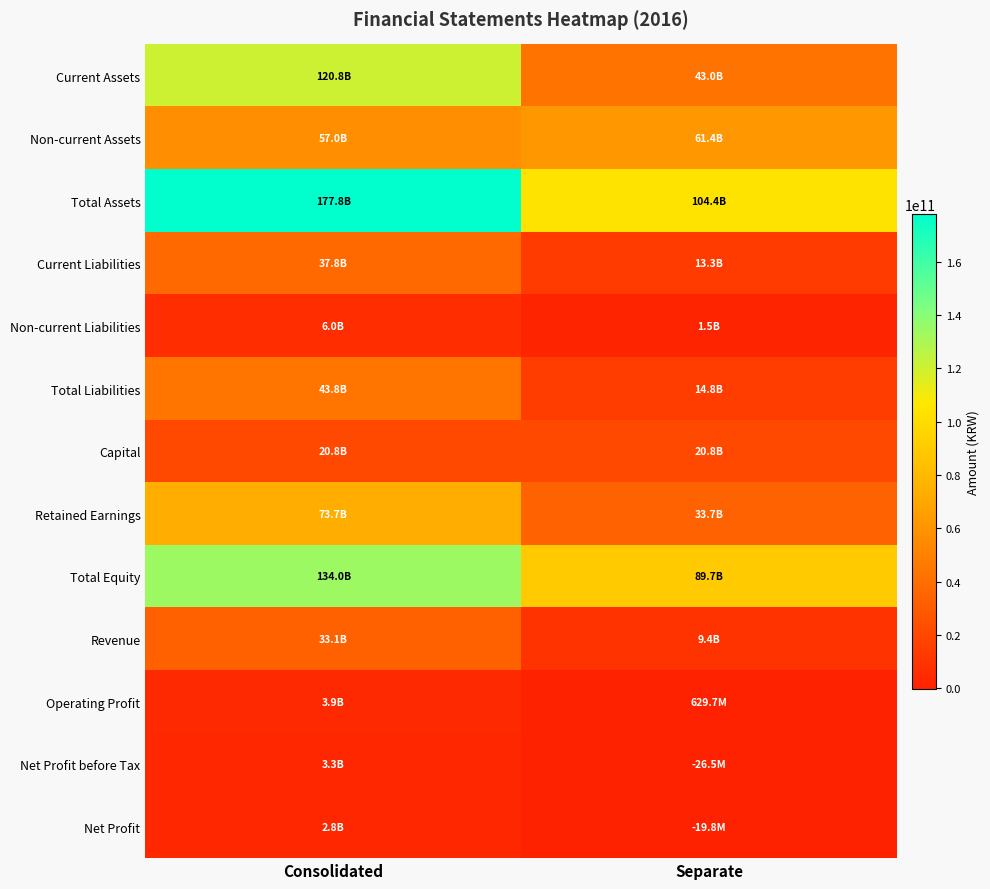

What is the maximum value shown in the chart?

177818762330